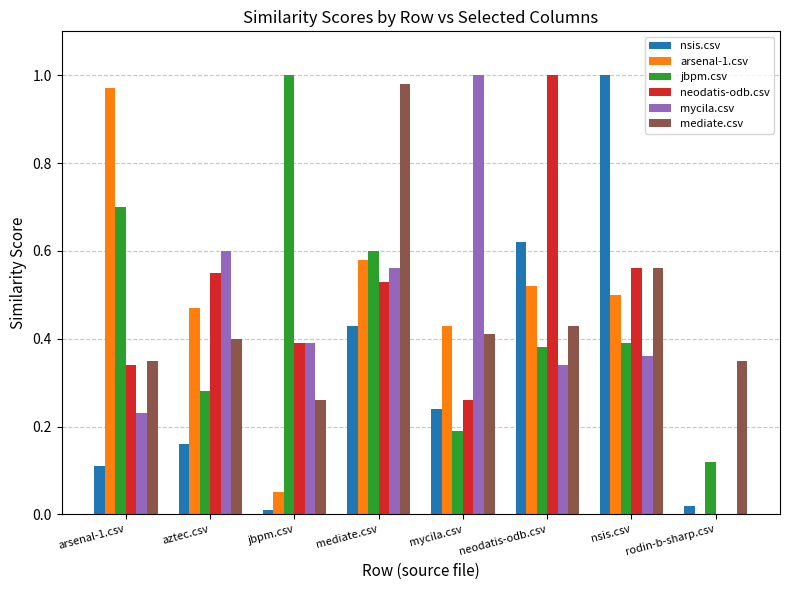

What are all the series names shown in the legend?

nsis.csv, arsenal-1.csv, jbpm.csv, neodatis-odb.csv, mycila.csv, mediate.csv